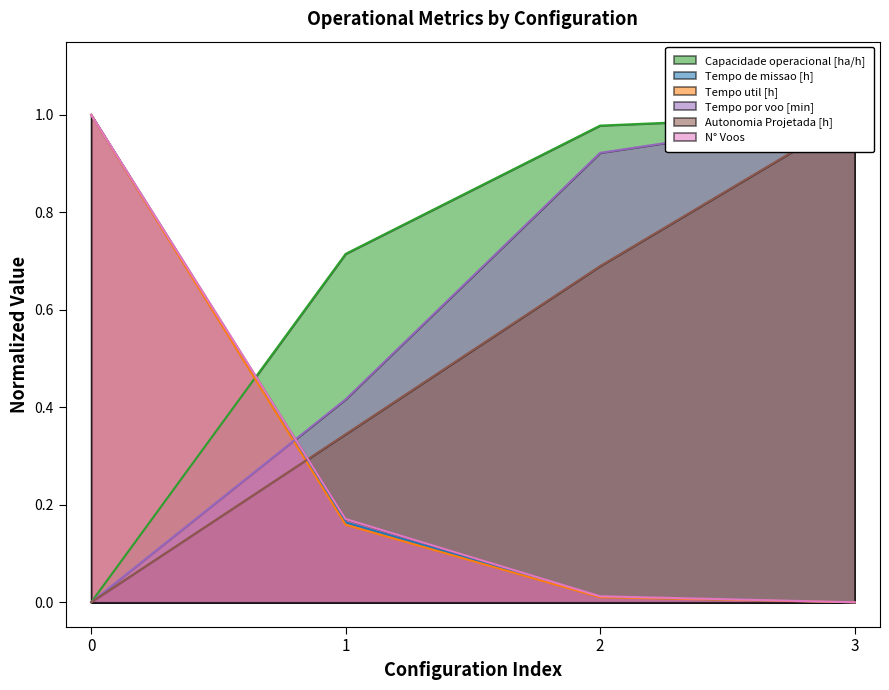

What is the sum of all Tempo de missao [h] values?

1.2